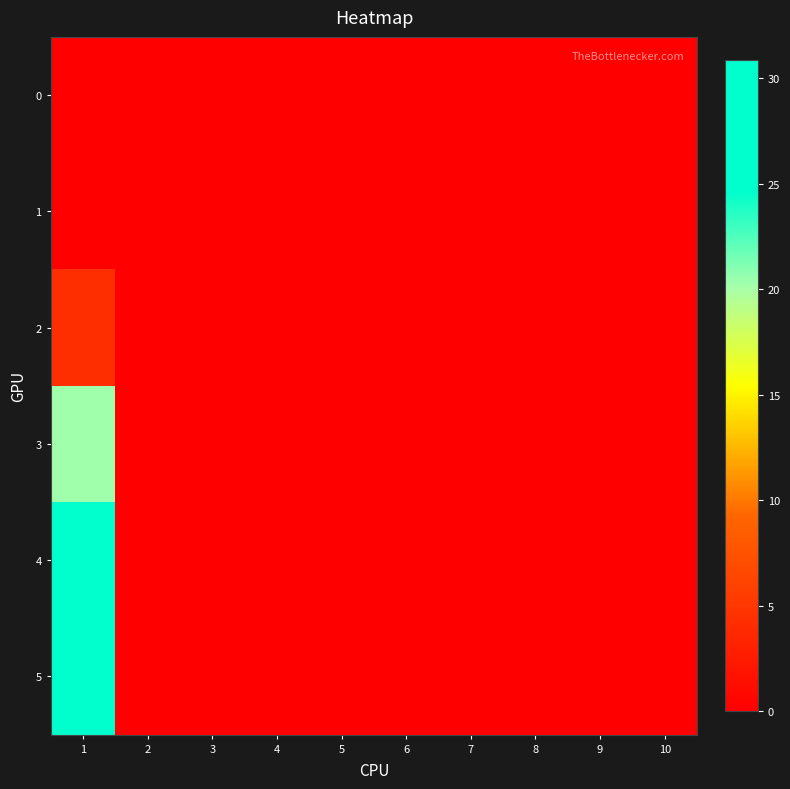

Rank the series at 8 from lowest to highest value.

0, 1, 2, 3, 4, 5